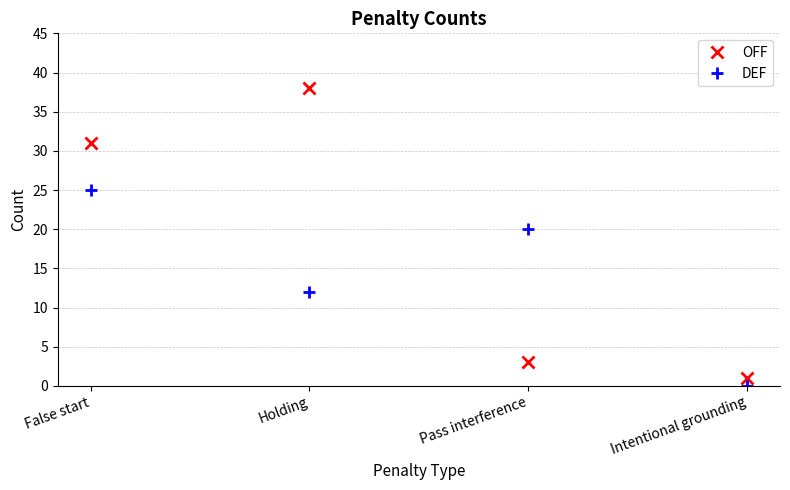

What is the minimum value for OFF?

1